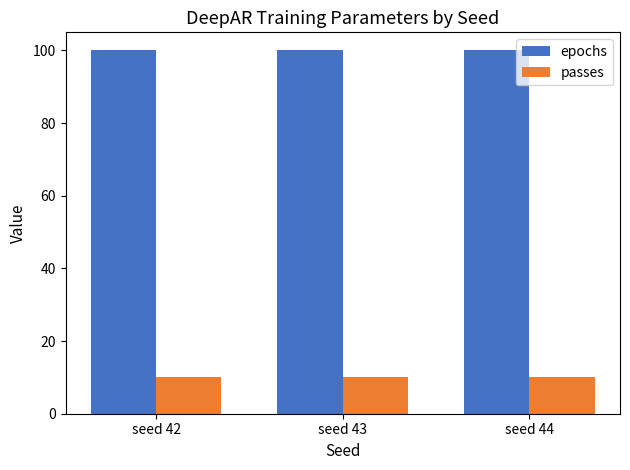

List the series in order of their overall mean, lowest first.

passes, epochs